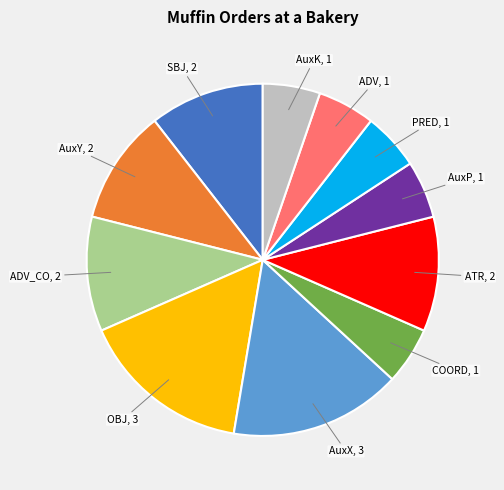

Is there a majority slice in this chart?

No